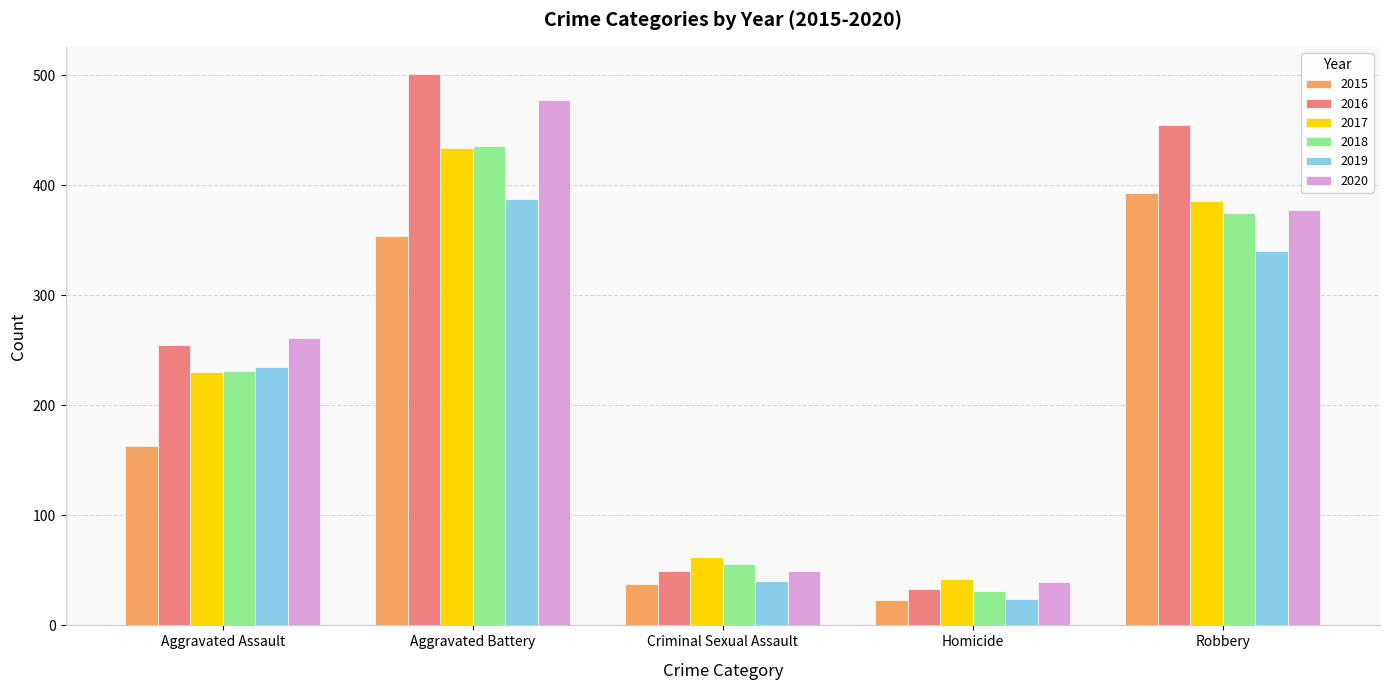

Which series has the largest range (max minus min)?

2016